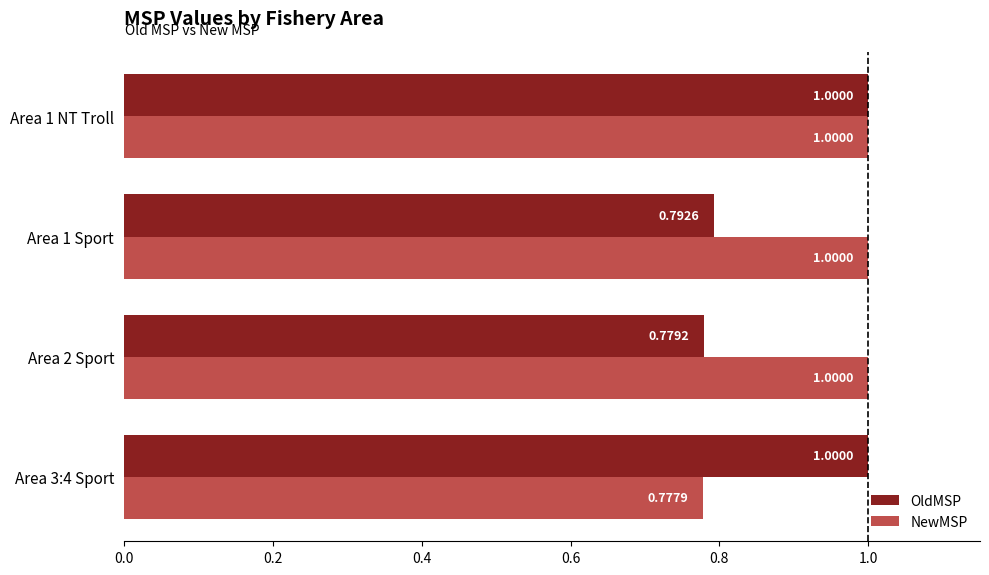

At which label does OldMSP reach its minimum?

Area 2 Sport